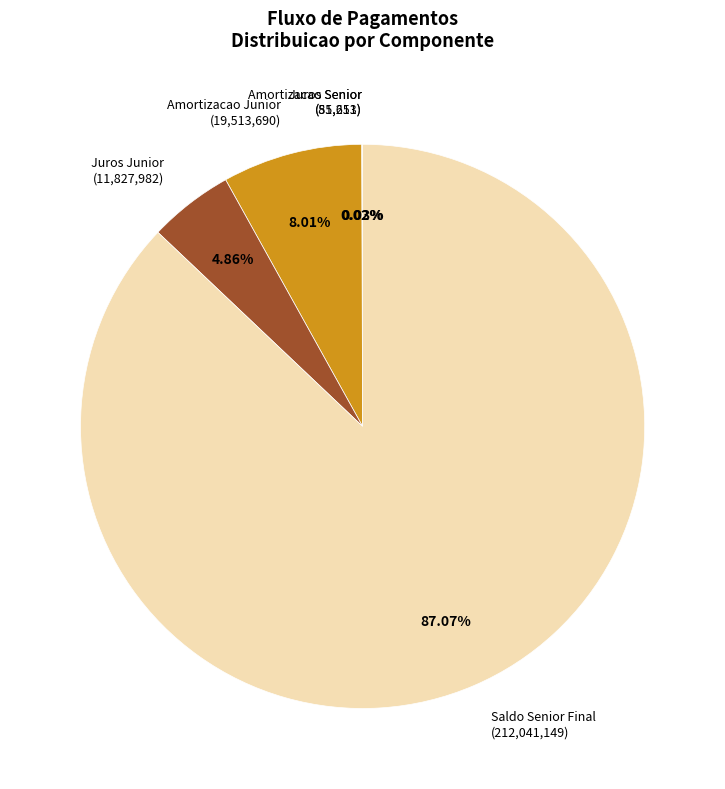

Do Amortizacao Junior (19,513,690) and Saldo Senior Final (212,041,149) together represent more than half of the pie?

Yes